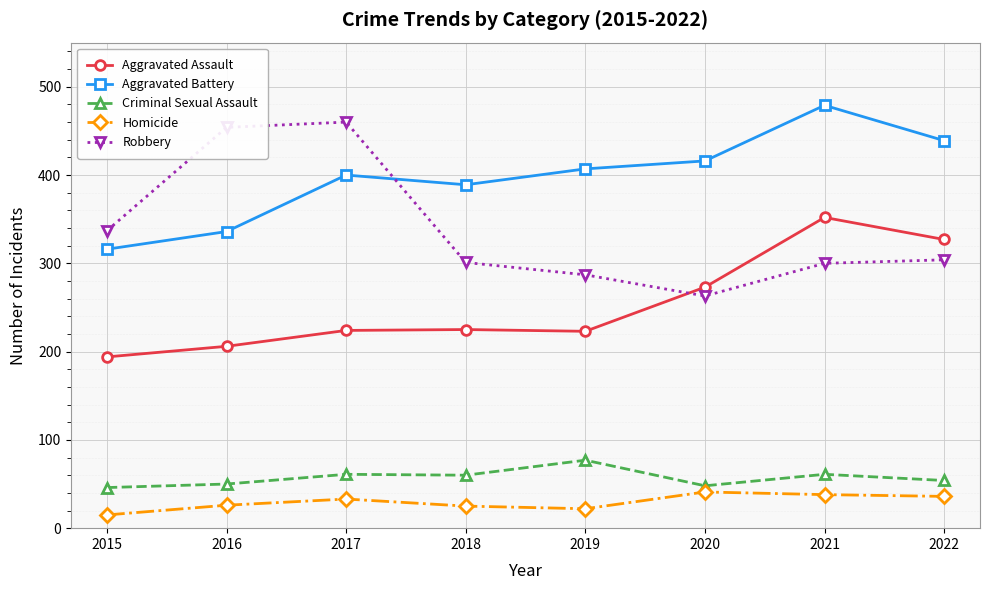

Rank the categories by Aggravated Battery value from highest to lowest.

2021, 2022, 2020, 2019, 2017, 2018, 2016, 2015